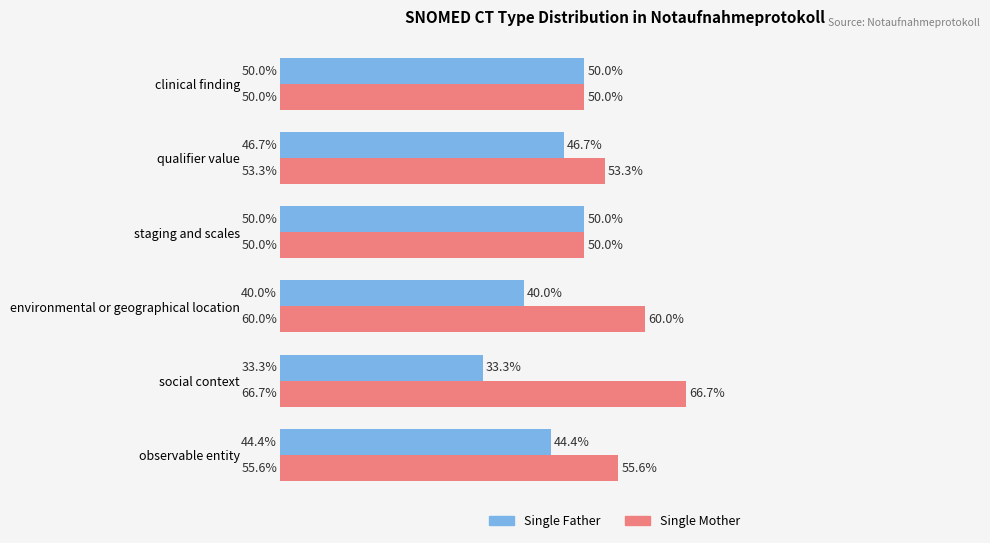

List the series in order of their overall mean, highest first.

Single Mother, Single Father